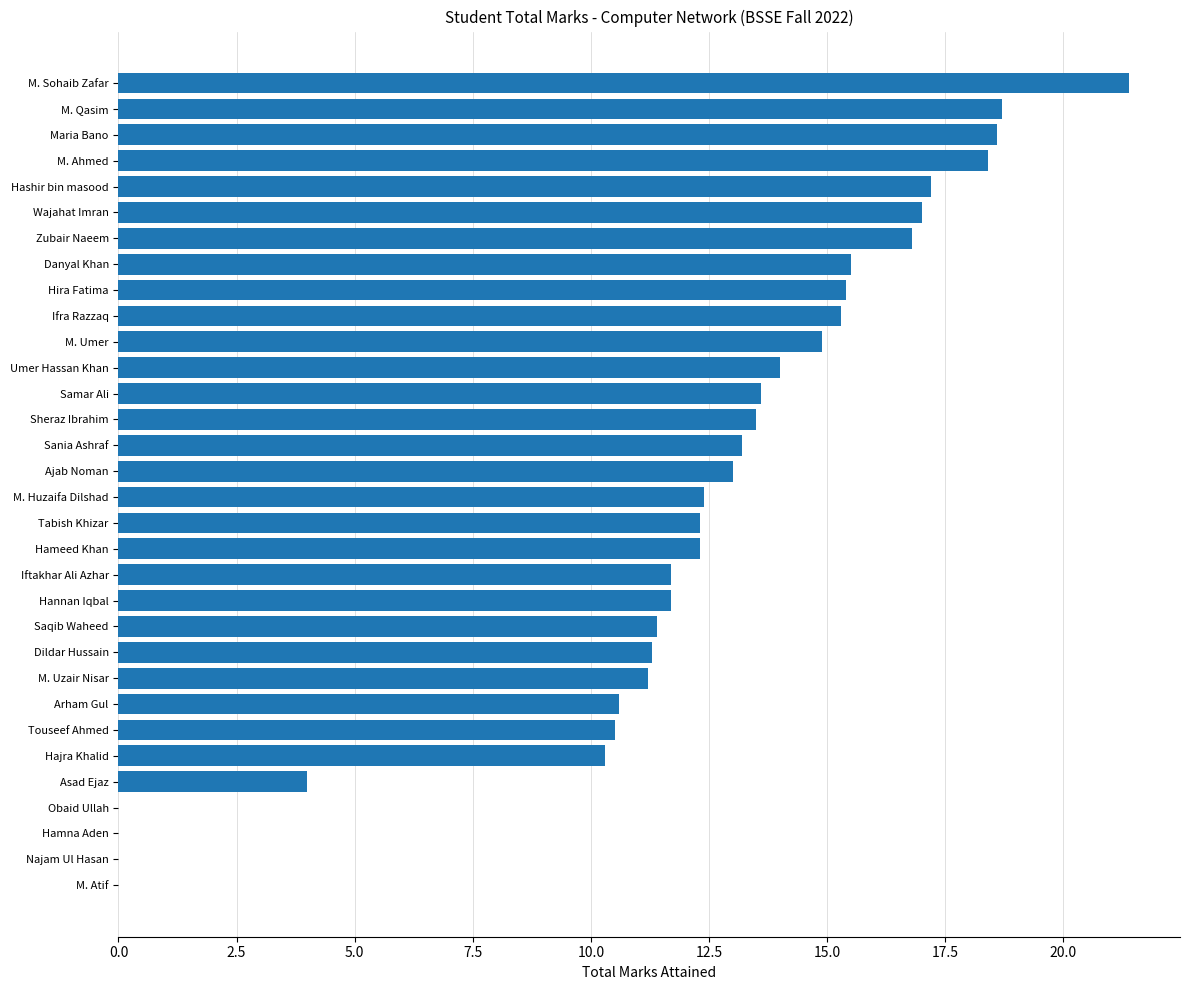

Count the number of data series in this chart.

1